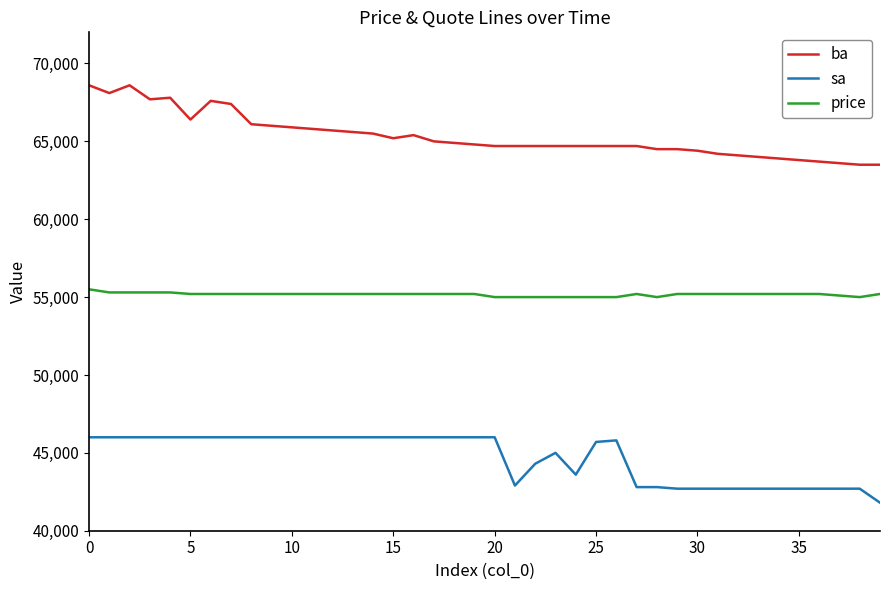

Rank the series by their maximum value, from highest to lowest.

ba, price, sa